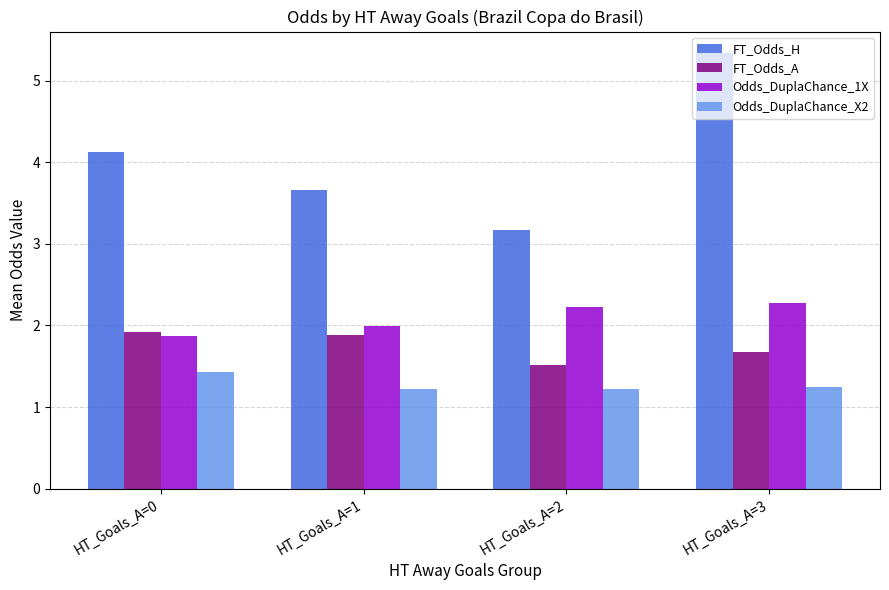

What is the difference between the maximum and minimum values in the FT_Odds_A series?

0.4